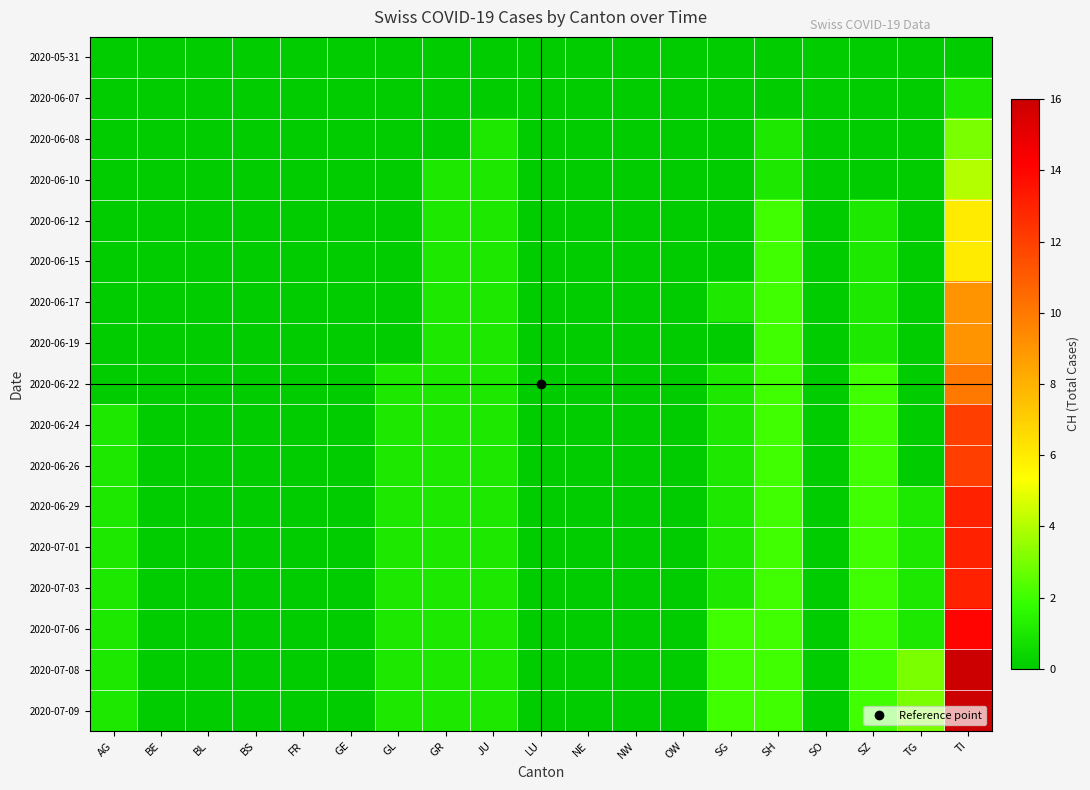

Reading left to right, extract all data points from this chart.

2020-05-31: AG=0	BE=0	BL=0	BS=0	FR=0	GE=0	GL=0	GR=0	JU=0	LU=0	NE=0	NW=0	OW=0	SG=0	SH=0	SO=0	SZ=0	TG=0	TI=0
2020-06-07: AG=0	BE=0	BL=0	BS=0	FR=0	GE=0	GL=0	GR=0	JU=0	LU=0	NE=0	NW=0	OW=0	SG=0	SH=0	SO=0	SZ=0	TG=0	TI=1
2020-06-08: AG=0	BE=0	BL=0	BS=0	FR=0	GE=0	GL=0	GR=0	JU=1	LU=0	NE=0	NW=0	OW=0	SG=0	SH=1	SO=0	SZ=0	TG=0	TI=3
2020-06-10: AG=0	BE=0	BL=0	BS=0	FR=0	GE=0	GL=0	GR=1	JU=1	LU=0	NE=0	NW=0	OW=0	SG=0	SH=1	SO=0	SZ=0	TG=0	TI=4
2020-06-12: AG=0	BE=0	BL=0	BS=0	FR=0	GE=0	GL=0	GR=1	JU=1	LU=0	NE=0	NW=0	OW=0	SG=0	SH=2	SO=0	SZ=1	TG=0	TI=6
2020-06-15: AG=0	BE=0	BL=0	BS=0	FR=0	GE=0	GL=0	GR=1	JU=1	LU=0	NE=0	NW=0	OW=0	SG=0	SH=2	SO=0	SZ=1	TG=0	TI=6
2020-06-17: AG=0	BE=0	BL=0	BS=0	FR=0	GE=0	GL=0	GR=1	JU=1	LU=0	NE=0	NW=0	OW=0	SG=1	SH=2	SO=0	SZ=1	TG=0	TI=9
2020-06-19: AG=0	BE=0	BL=0	BS=0	FR=0	GE=0	GL=0	GR=1	JU=1	LU=0	NE=0	NW=0	OW=0	SG=0	SH=2	SO=0	SZ=1	TG=0	TI=9
2020-06-22: AG=0	BE=0	BL=0	BS=0	FR=0	GE=0	GL=1	GR=1	JU=1	LU=0	NE=0	NW=0	OW=0	SG=1	SH=2	SO=0	SZ=2	TG=0	TI=10
2020-06-24: AG=1	BE=0	BL=0	BS=0	FR=0	GE=0	GL=1	GR=1	JU=1	LU=0	NE=0	NW=0	OW=0	SG=1	SH=2	SO=0	SZ=2	TG=0	TI=12
2020-06-26: AG=1	BE=0	BL=0	BS=0	FR=0	GE=0	GL=1	GR=1	JU=1	LU=0	NE=0	NW=0	OW=0	SG=1	SH=2	SO=0	SZ=2	TG=0	TI=12
2020-06-29: AG=1	BE=0	BL=0	BS=0	FR=0	GE=0	GL=1	GR=1	JU=1	LU=0	NE=0	NW=0	OW=0	SG=1	SH=2	SO=0	SZ=2	TG=1	TI=13
2020-07-01: AG=1	BE=0	BL=0	BS=0	FR=0	GE=0	GL=1	GR=1	JU=1	LU=0	NE=0	NW=0	OW=0	SG=1	SH=2	SO=0	SZ=2	TG=1	TI=13
2020-07-03: AG=1	BE=0	BL=0	BS=0	FR=0	GE=0	GL=1	GR=1	JU=1	LU=0	NE=0	NW=0	OW=0	SG=1	SH=2	SO=0	SZ=2	TG=1	TI=13
2020-07-06: AG=1	BE=0	BL=0	BS=0	FR=0	GE=0	GL=1	GR=1	JU=1	LU=0	NE=0	NW=0	OW=0	SG=2	SH=2	SO=0	SZ=2	TG=1	TI=14
2020-07-08: AG=1	BE=0	BL=0	BS=0	FR=0	GE=0	GL=1	GR=1	JU=1	LU=0	NE=0	NW=0	OW=0	SG=2	SH=2	SO=0	SZ=2	TG=3	TI=16
2020-07-09: AG=1	BE=0	BL=0	BS=0	FR=0	GE=0	GL=1	GR=1	JU=1	LU=0	NE=0	NW=0	OW=0	SG=2	SH=2	SO=0	SZ=2	TG=3	TI=16